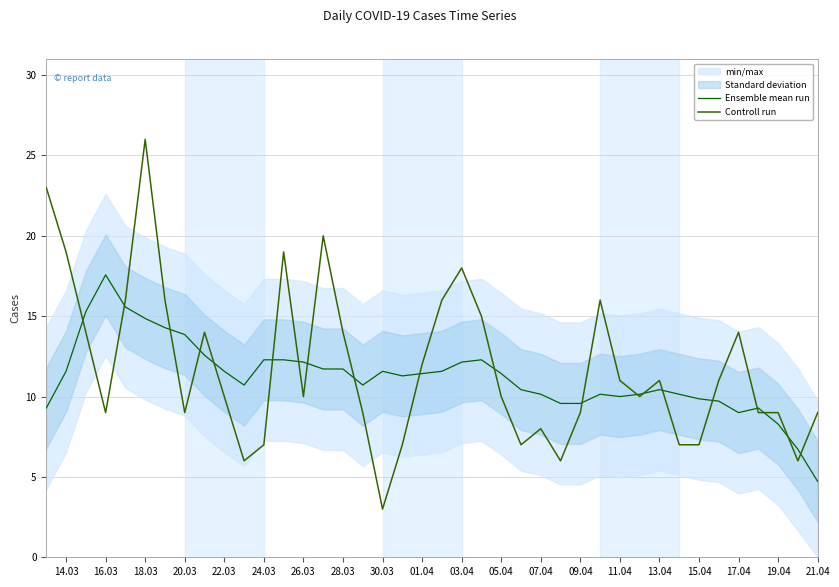

What is the maximum value for Controll run?

26.0